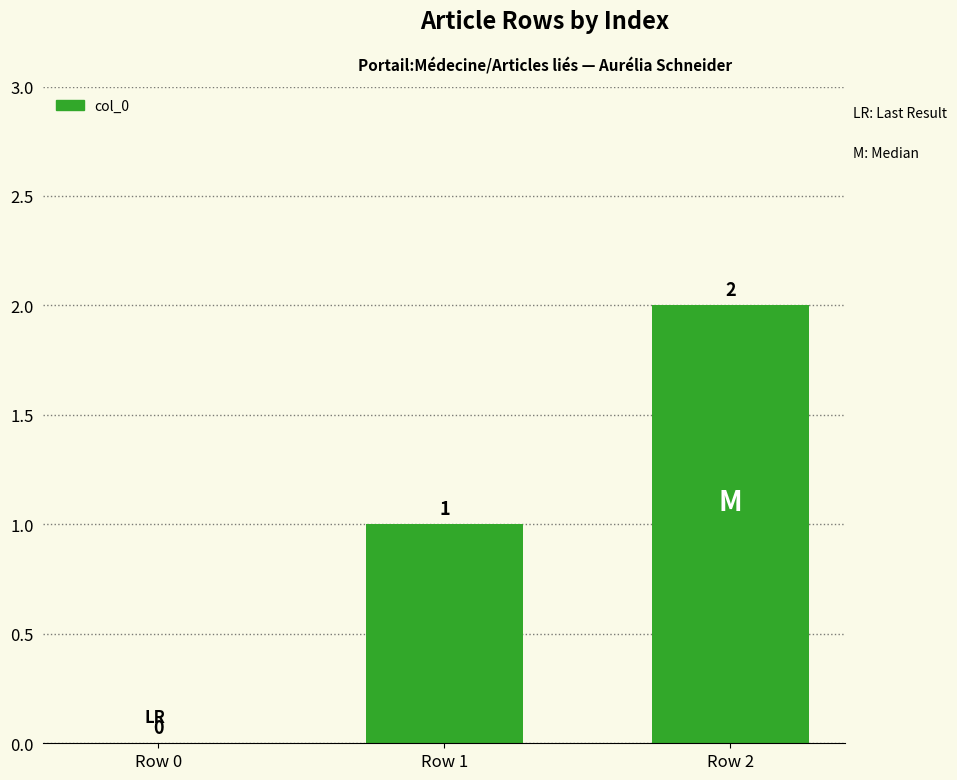

The value at Row 2 is 1. True or false?

False